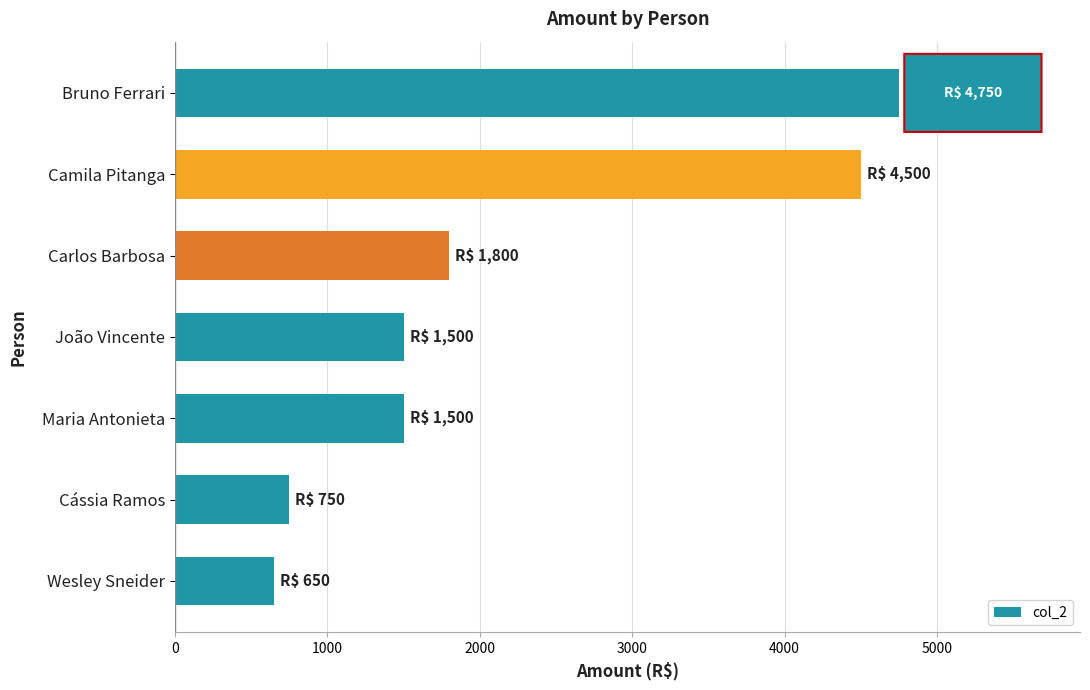

What is the change in value from Cássia Ramos to Maria Antonieta?

+750